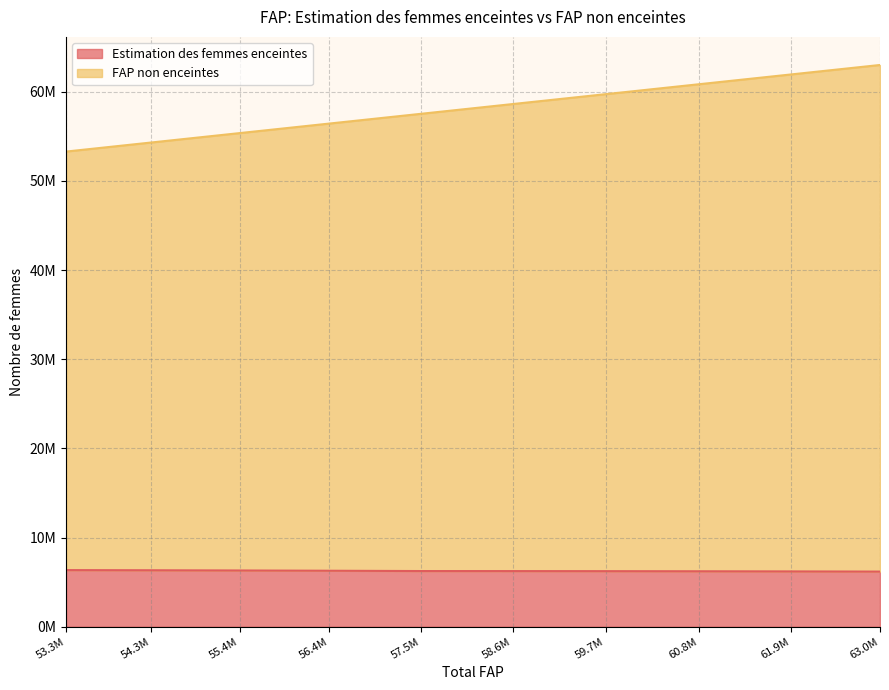

How many data points in FAP non enceintes are above 58622000?

4